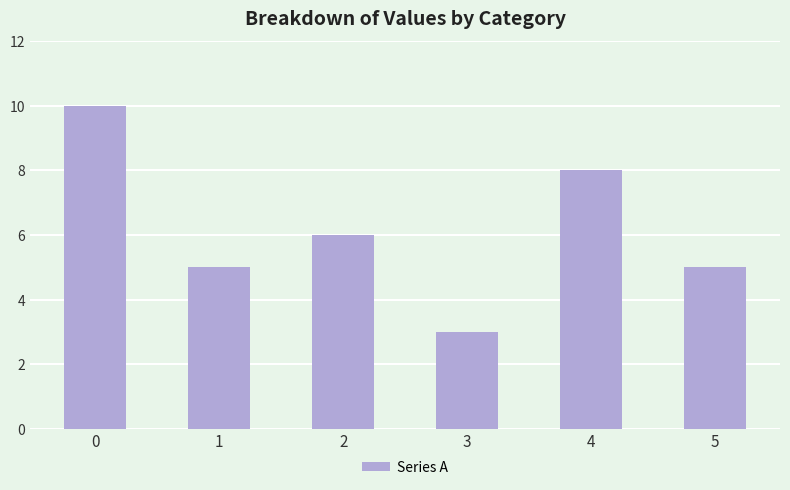

What is the average value?

6